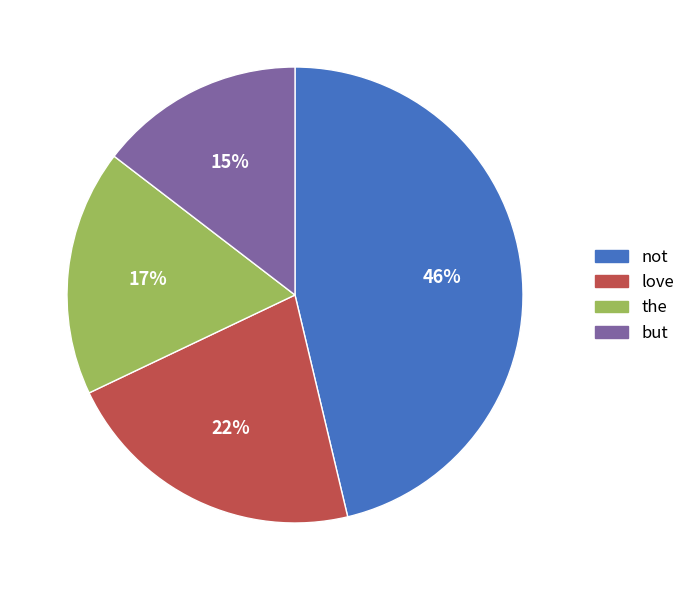

Does any single category account for the majority?

No